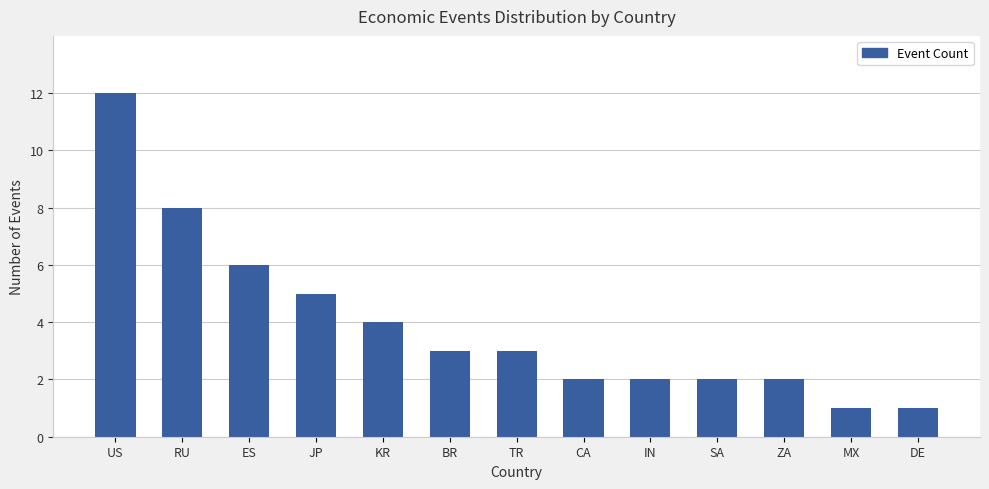

Reading left to right, extract all data points from this chart.

12	8	6	5	4	3	3	2	2	2	2	1	1